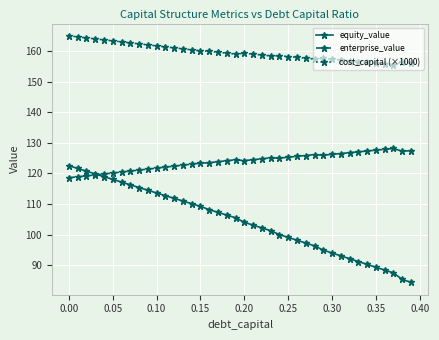

True or false: equity_value and cost_capital (×1000) cross at least once.

False